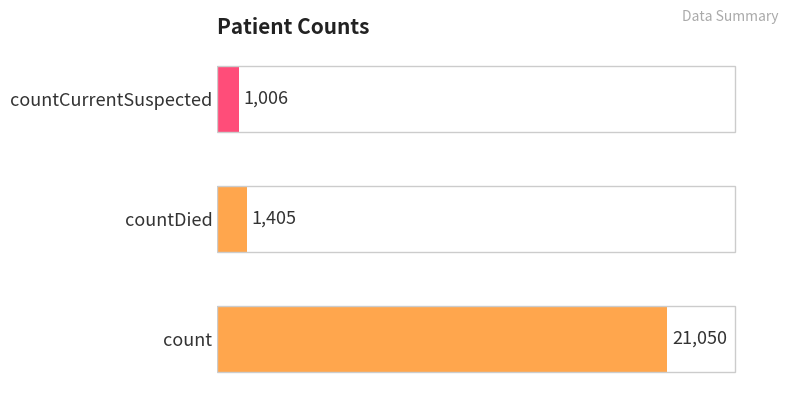

Rank the categories by value from highest to lowest.

count, countDied, countCurrentSuspected